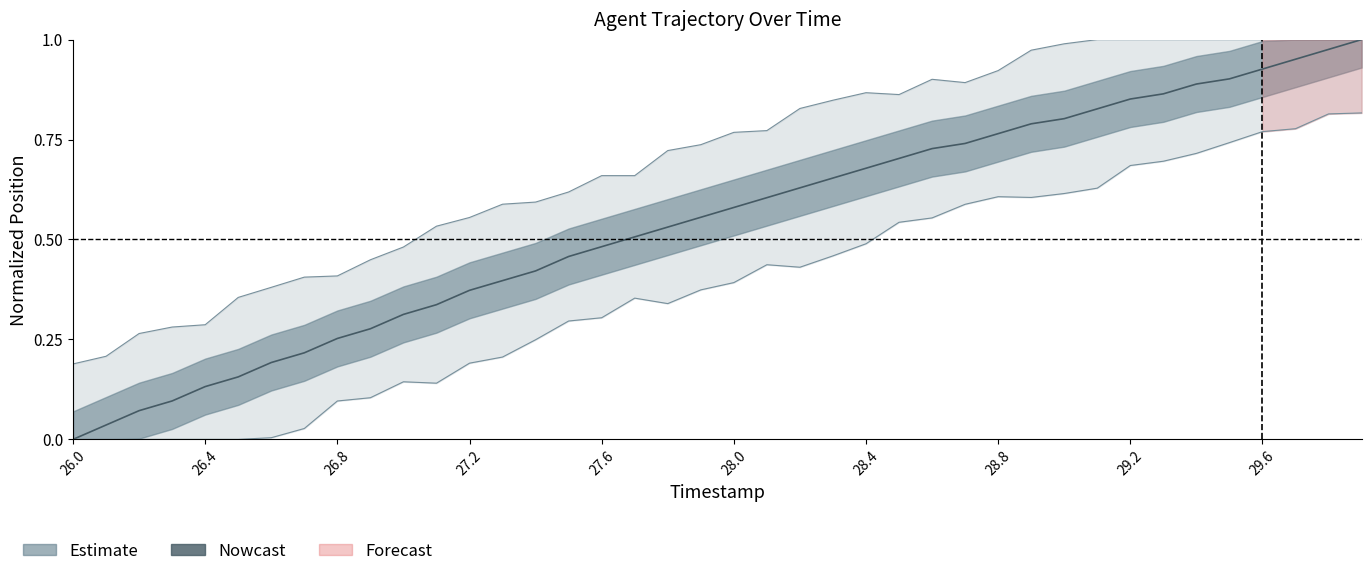

What is the label of the 14th point from the left?

27.3